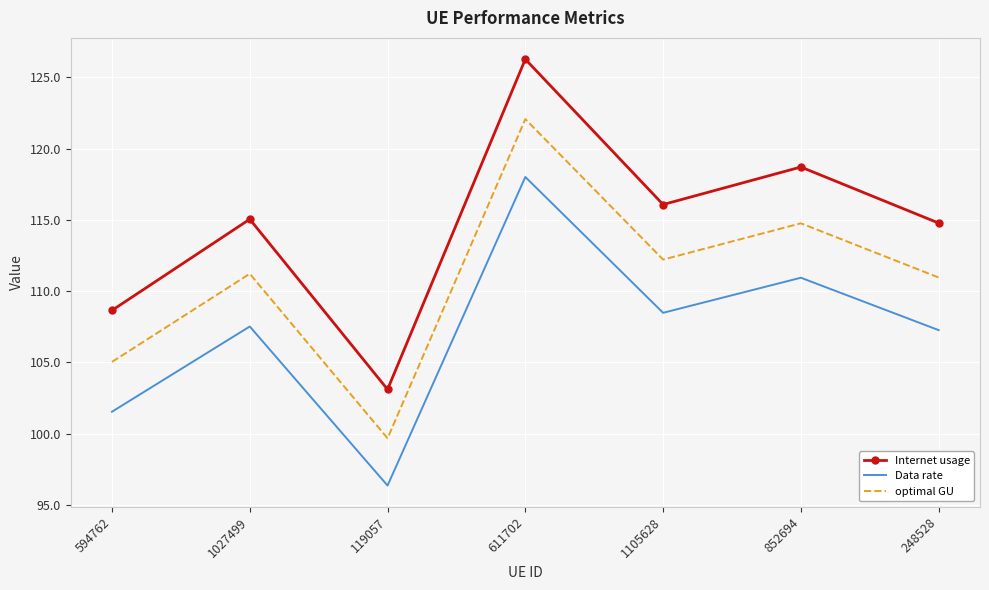

What is the approximate value of optimal GU at 611702?

122.1